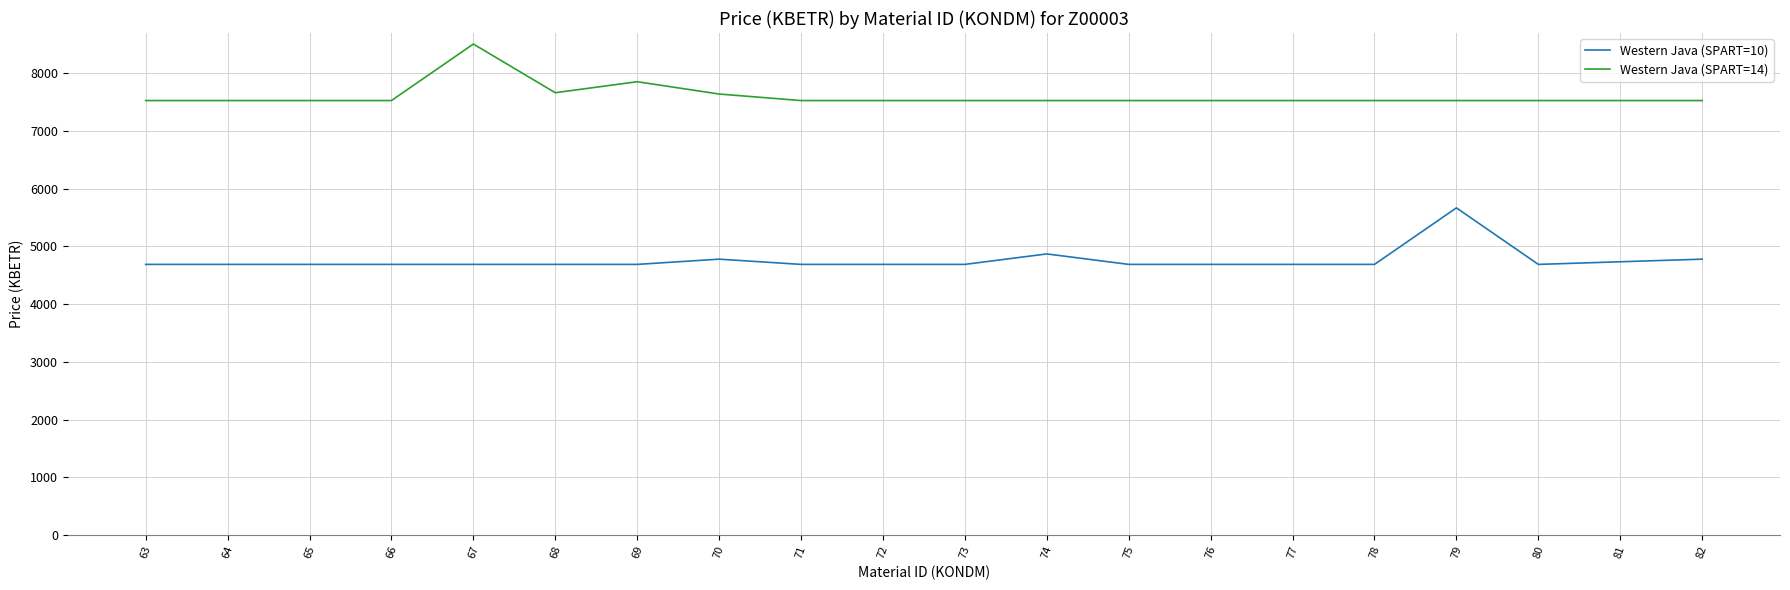

True or false: Western Java (SPART=14) has a value of 7524.9 at 63.

True